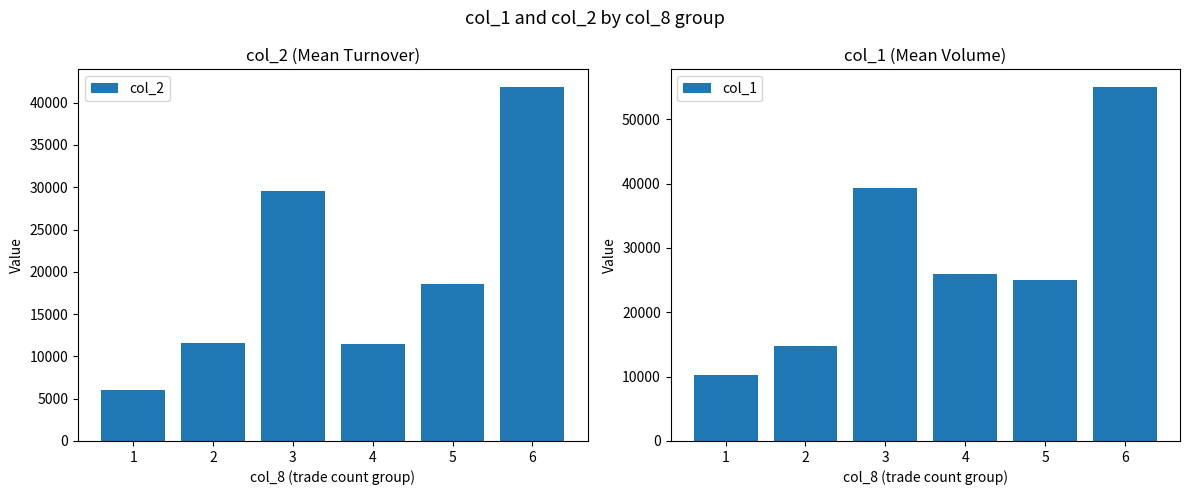

At which label does col_1 first exceed 26000?

3